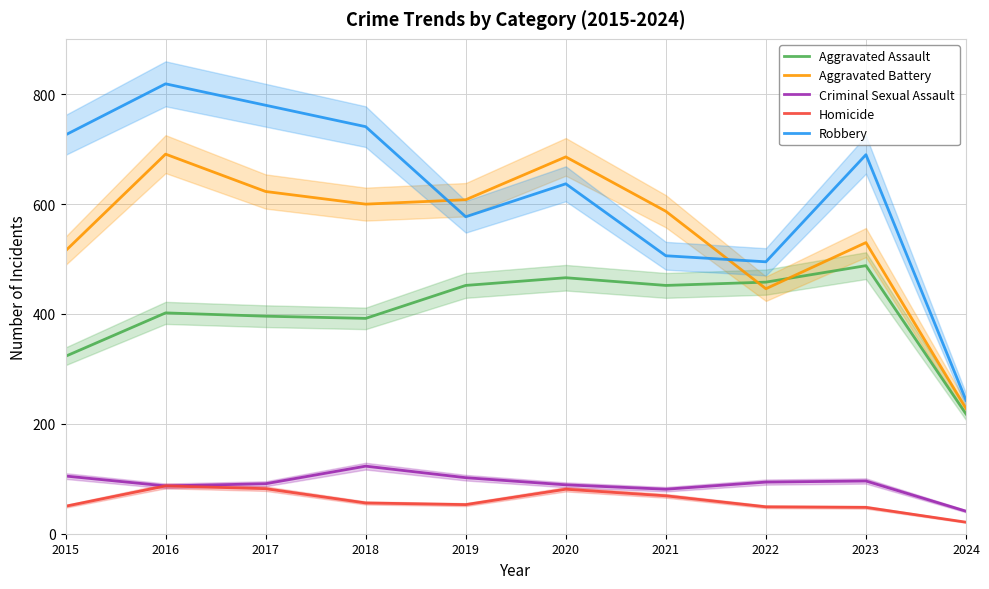

What is the minimum value for Robbery?

243